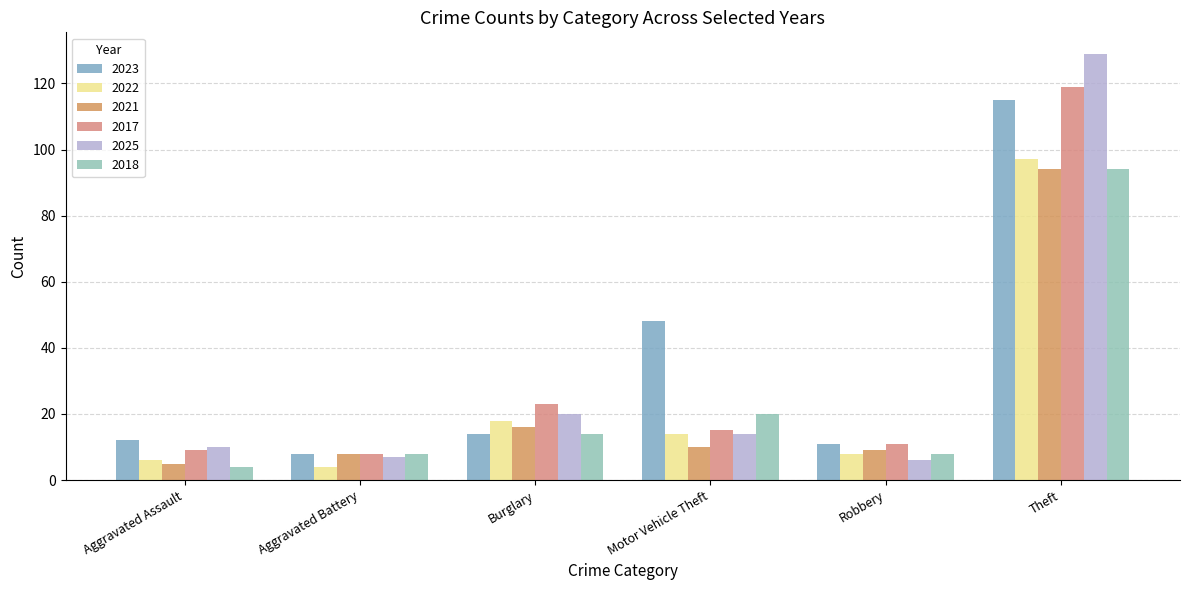

What is the difference between the 2021 values at Burglary and Aggravated Assault?

11